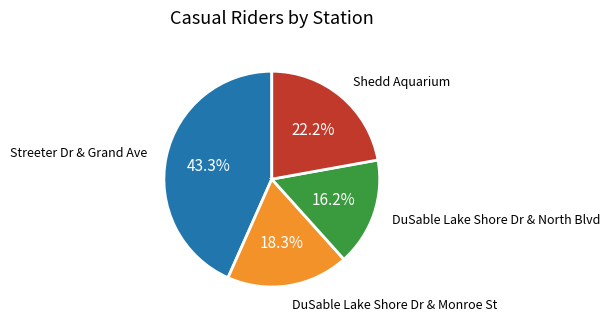

Between Shedd Aquarium and DuSable Lake Shore Dr & North Blvd, which is larger?

Shedd Aquarium